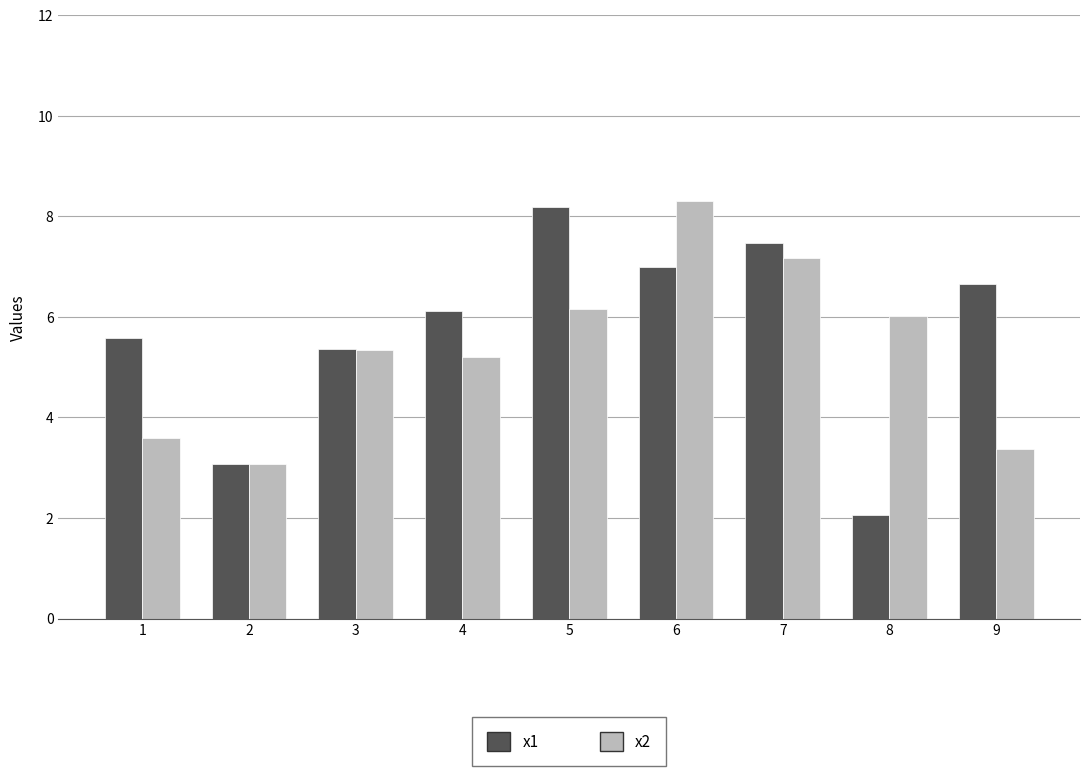

Reading left to right, extract all data points from this chart.

x1: 5.6	3.1	5.4	6.1	8.2	7.0	7.5	2.1	6.7
x2: 3.6	3.1	5.3	5.2	6.2	8.3	7.2	6.0	3.4